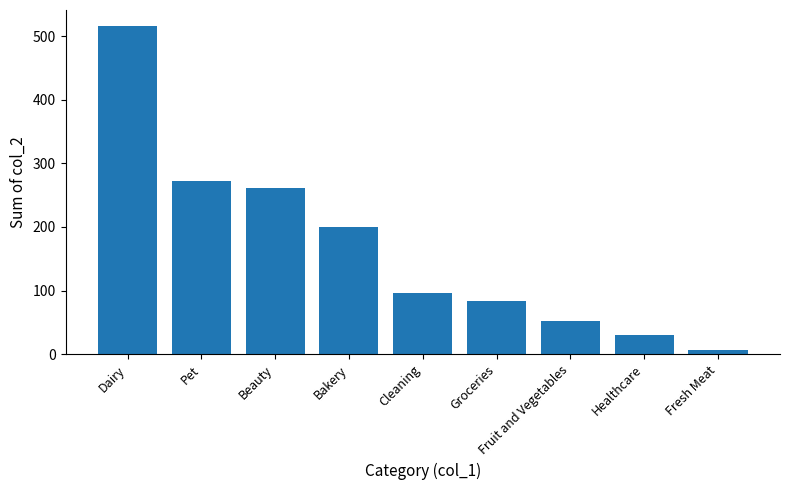

Count the number of categories in the chart.

9